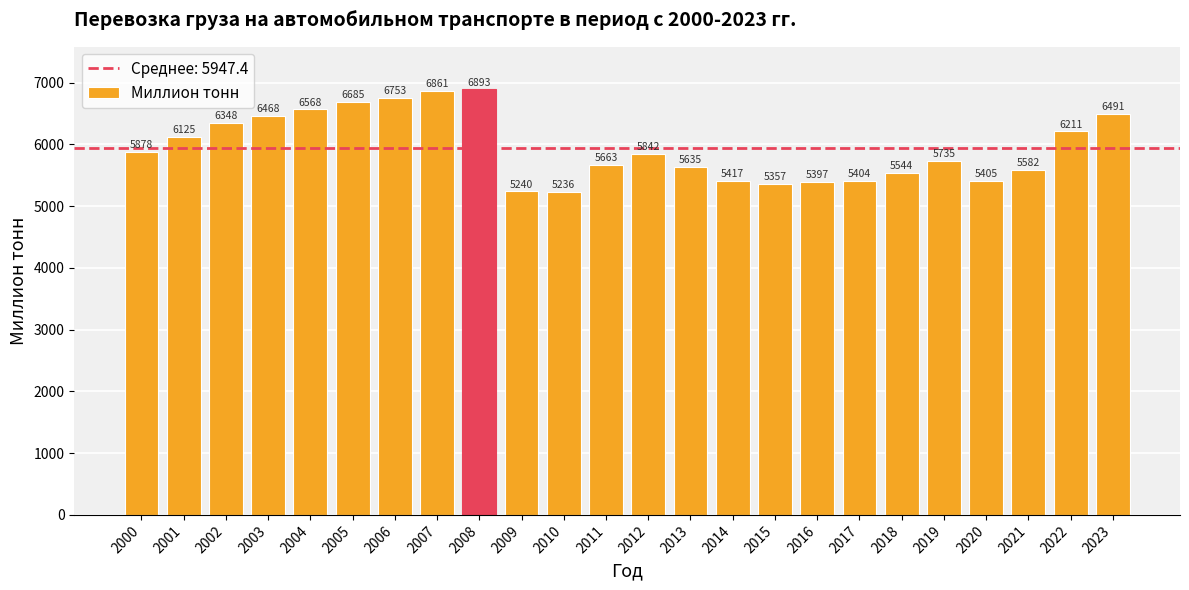

What is the value of the 13th bar from the left?

5841.6